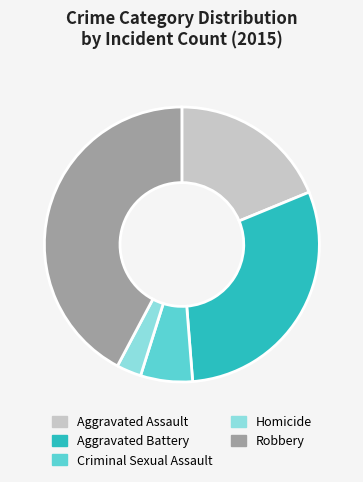

Rank the categories by value from highest to lowest.

Robbery, Aggravated Battery, Aggravated Assault, Criminal Sexual Assault, Homicide